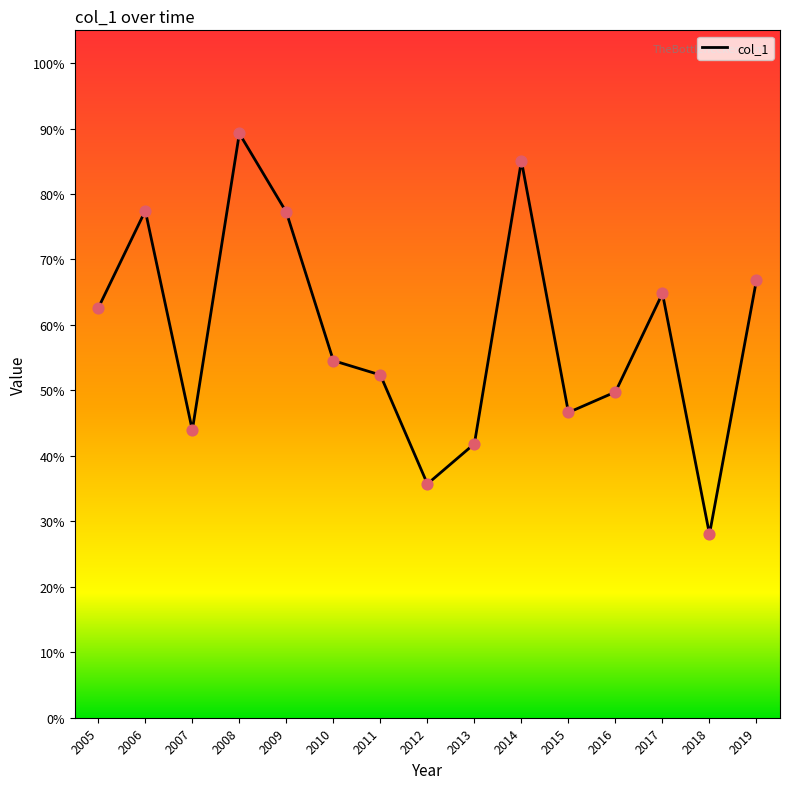

Does the chart have visible grid lines?

No